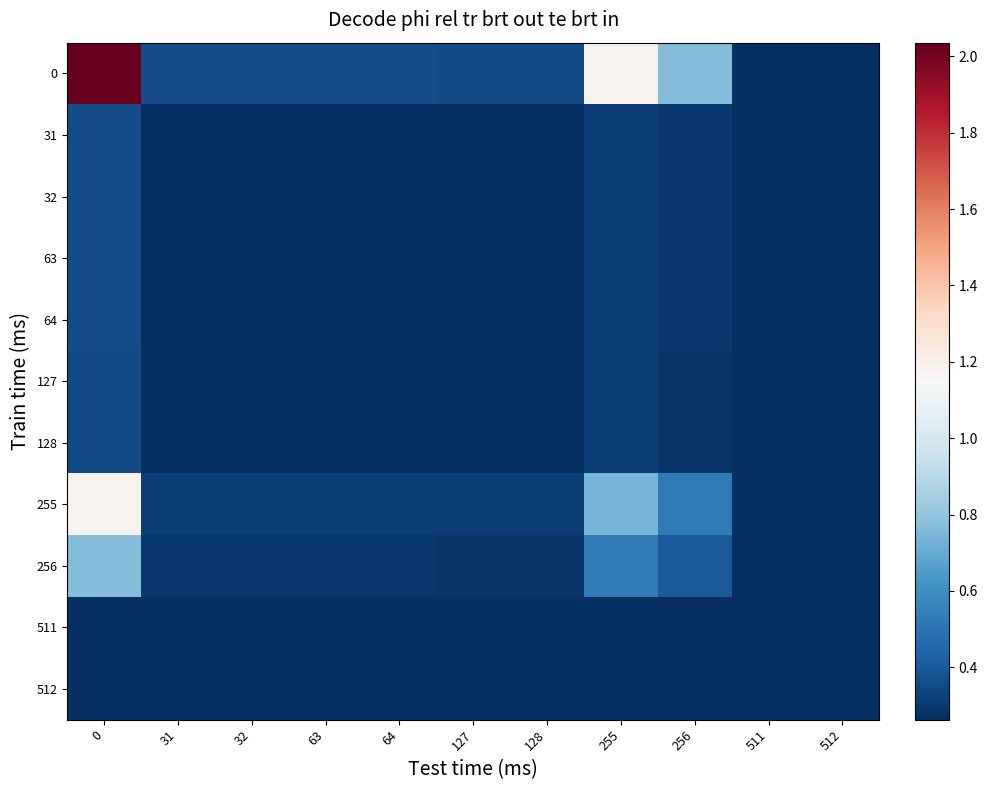

Which has a higher value, 512 or 32?

32